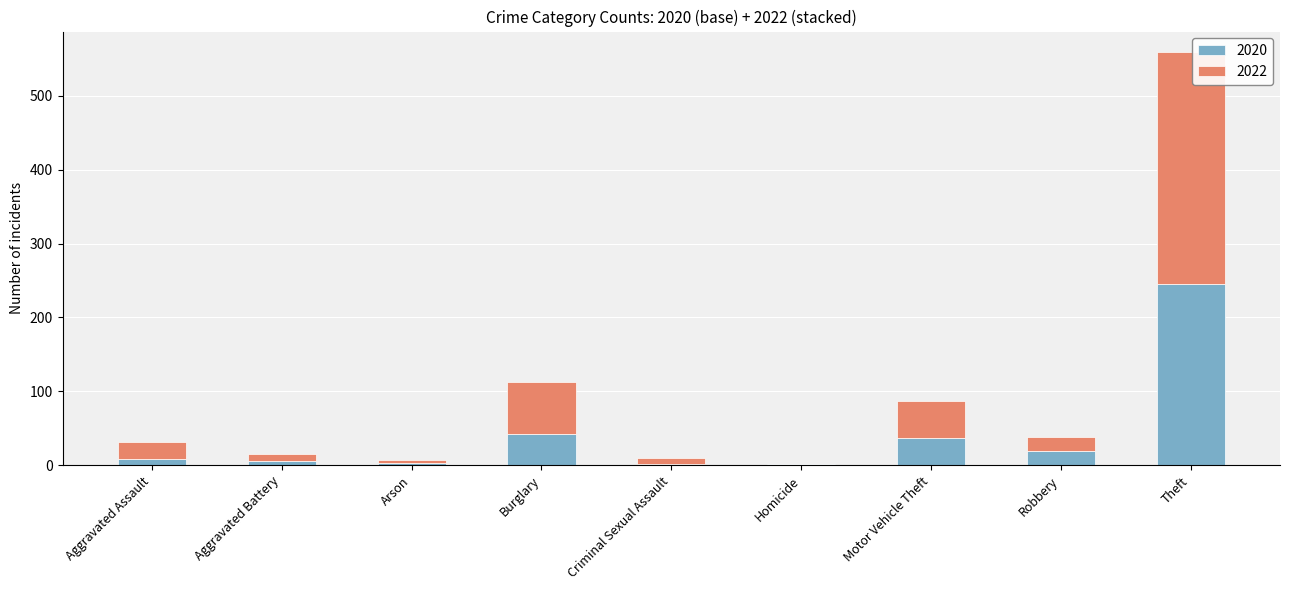

At which category is the sum across all series the highest?

Theft